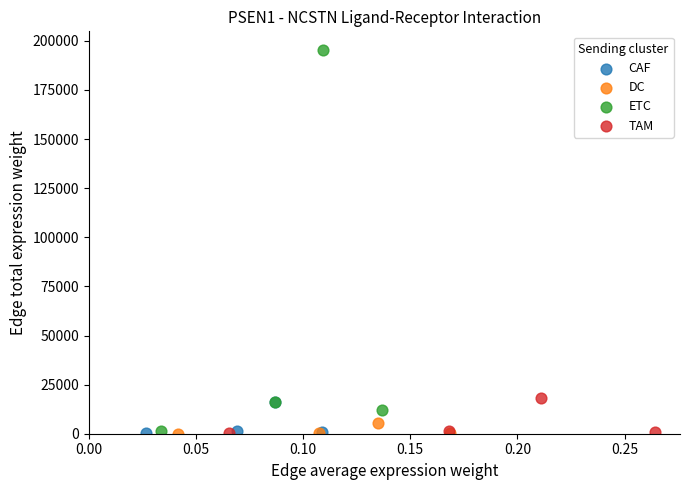

Which series contains the highest Y value?

ETC